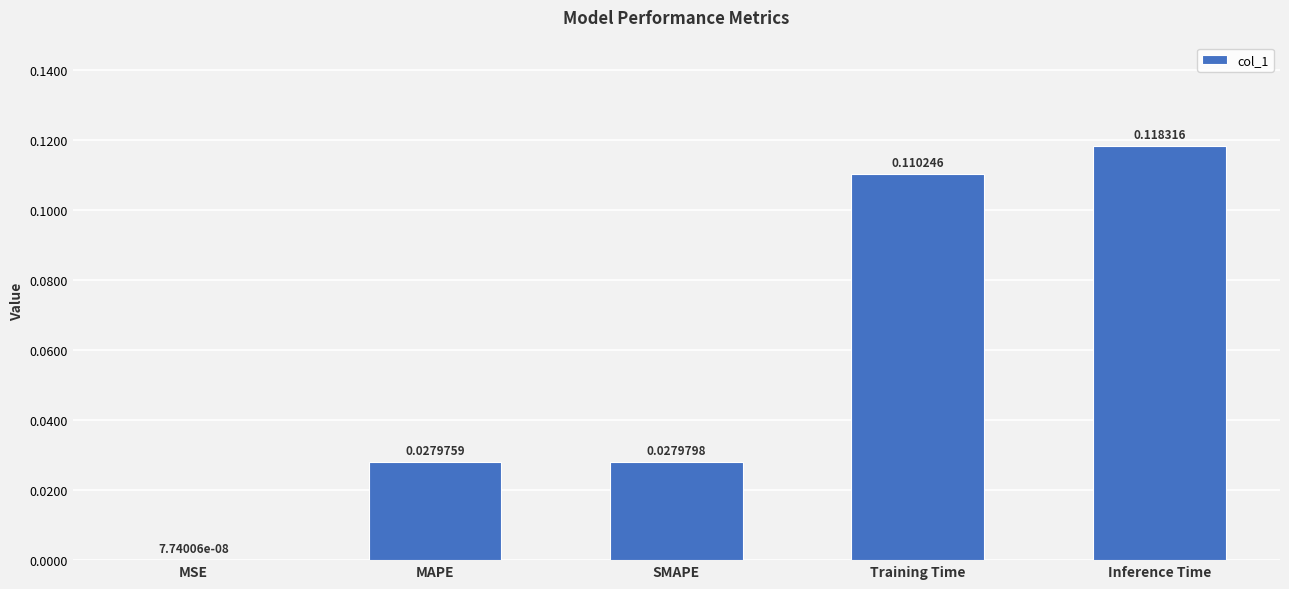

Which has a higher value, SMAPE or Inference Time?

Inference Time